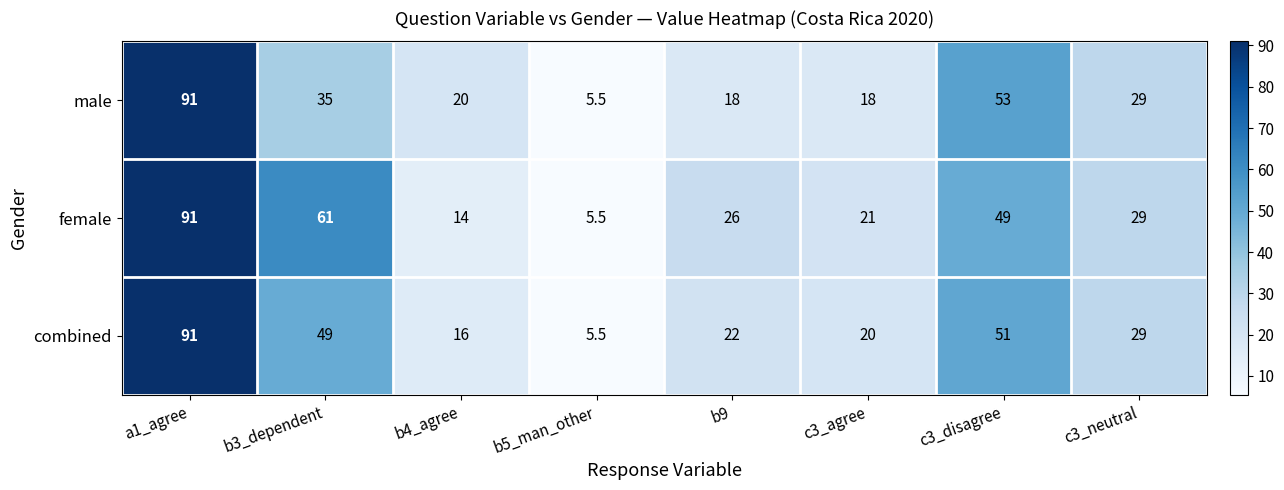

The female series shows 14.0 at b4_agree. True or false?

True